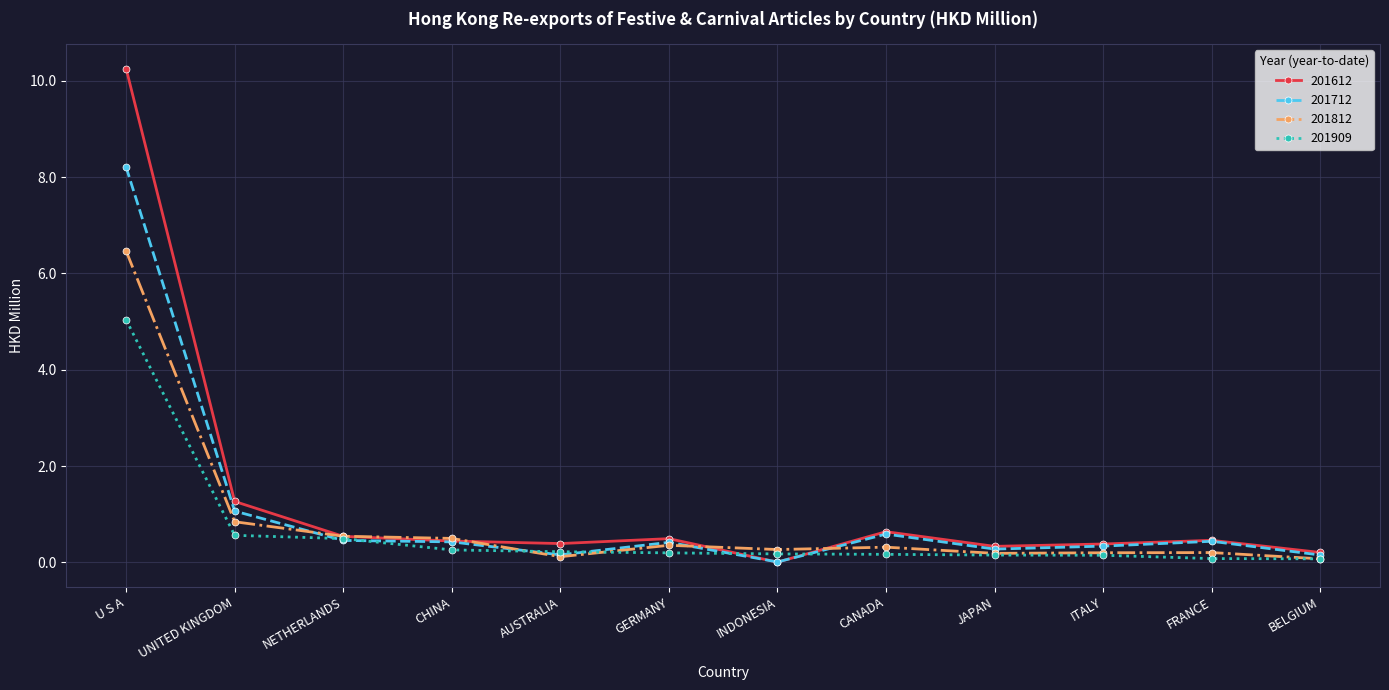

Which series has the largest range (max minus min)?

201612